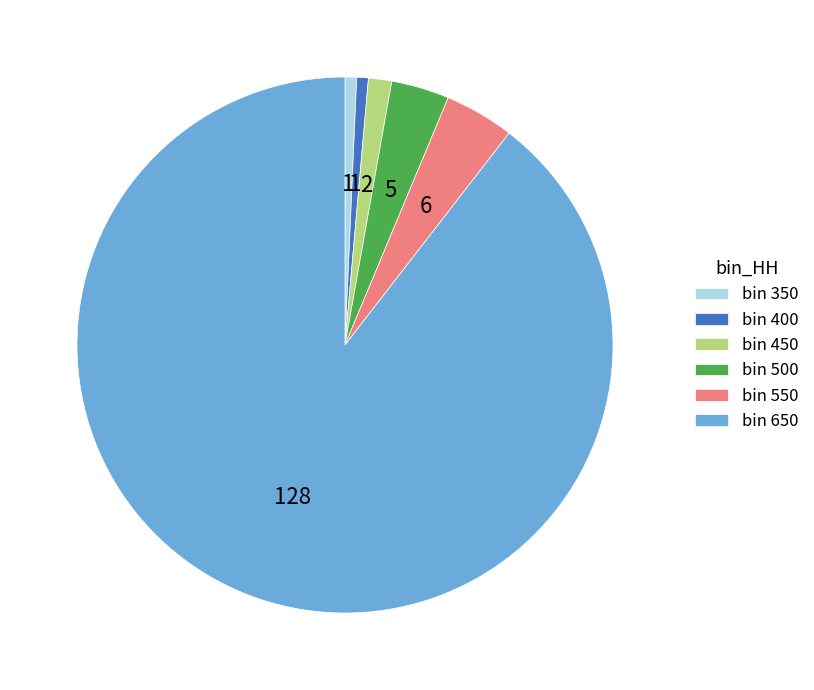

Is there any slice that represents more than half of the pie?

Yes